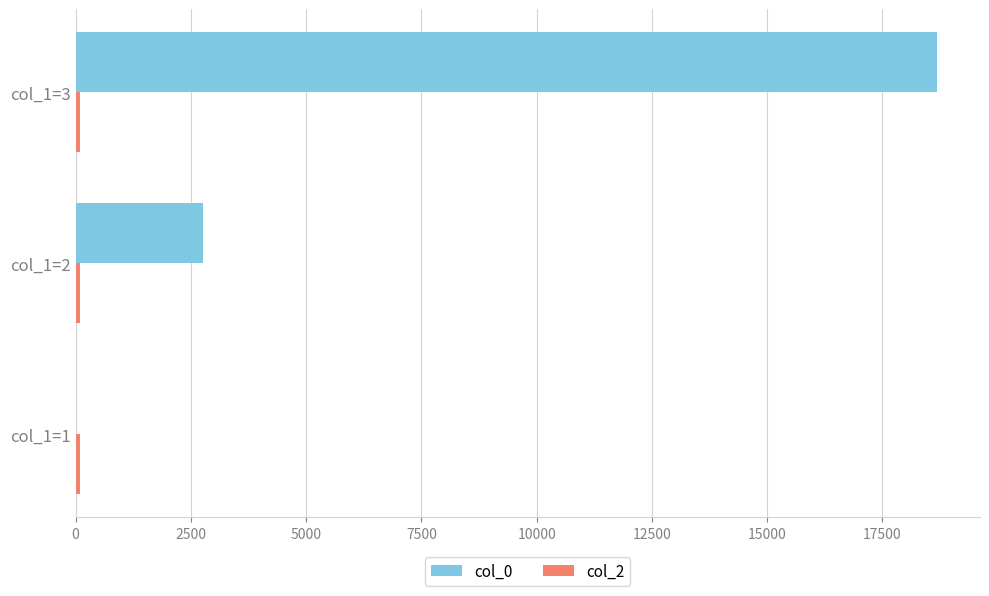

What is the maximum value shown in the chart?

18681